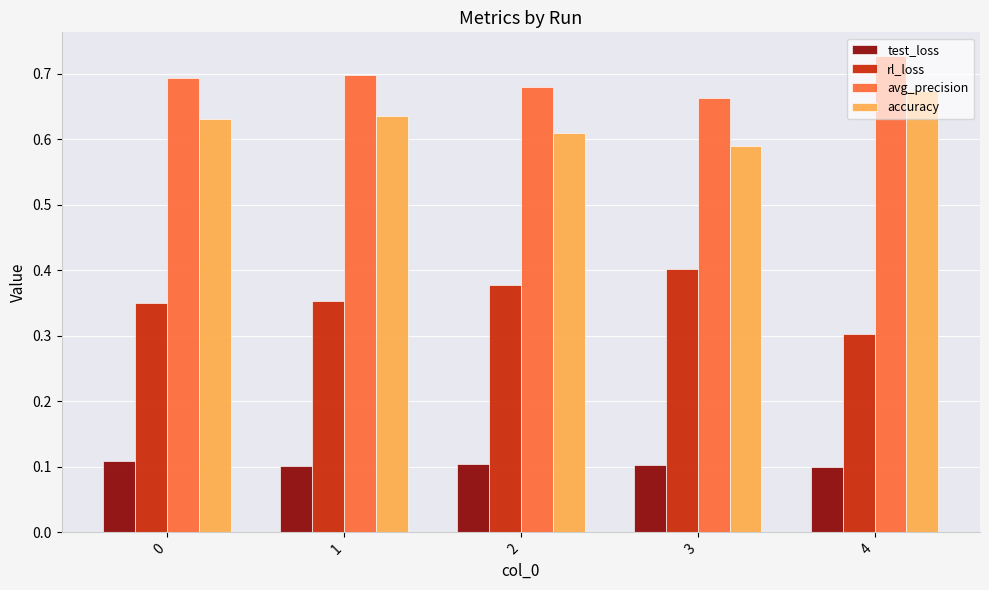

The accuracy series shows 0.3 at 1. True or false?

False